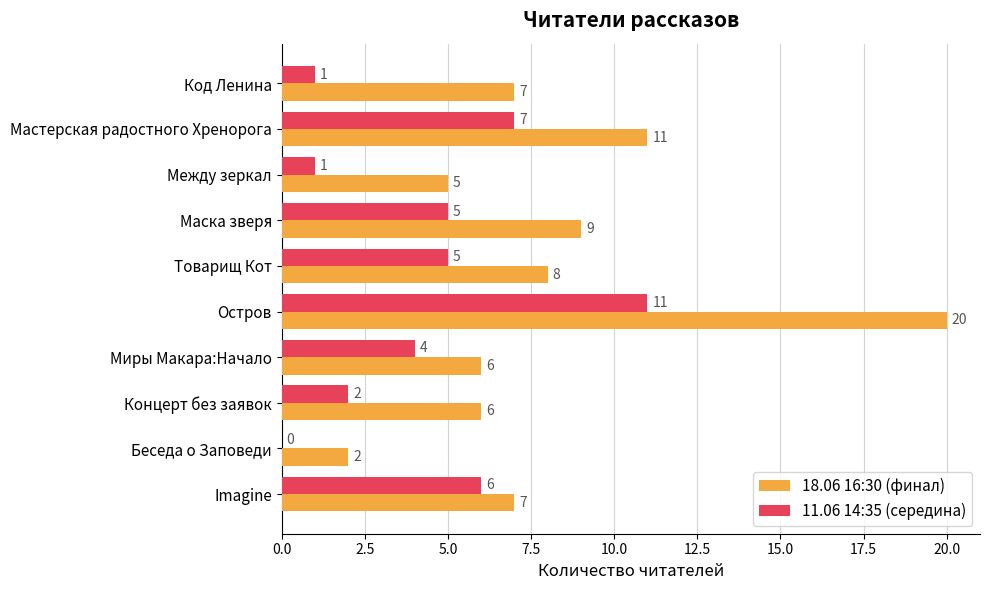

Which series changed the most between Мастерская радостного Хренорога and Остров?

18.06 16:30 (финал)